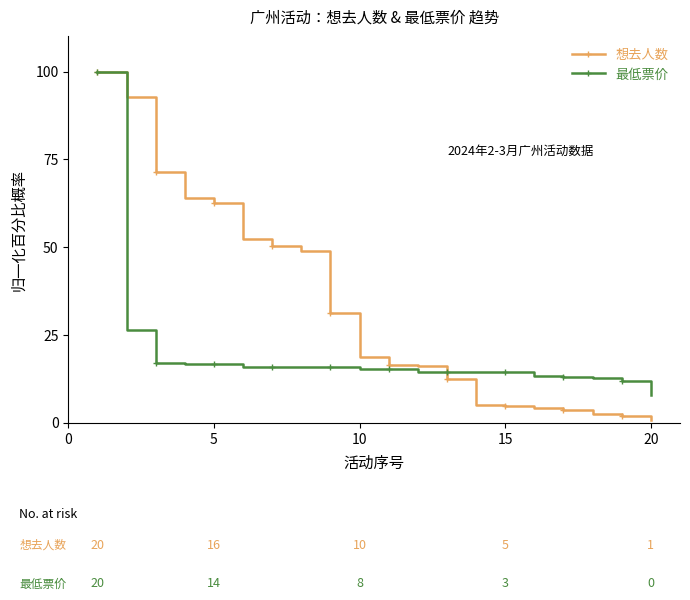

List the series in order of their overall mean, highest first.

想去人数, 最低票价